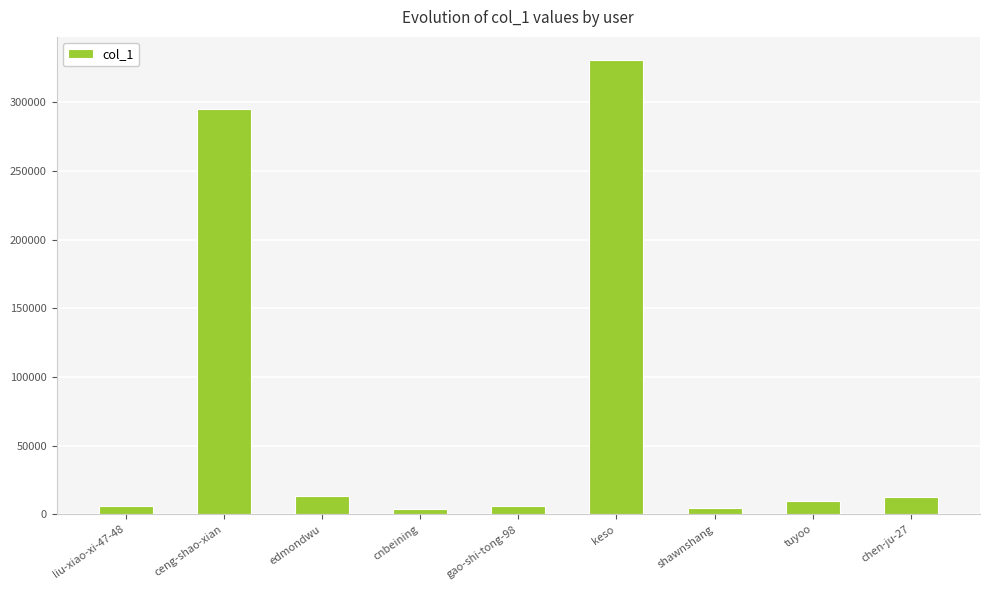

What is the average value?

75709